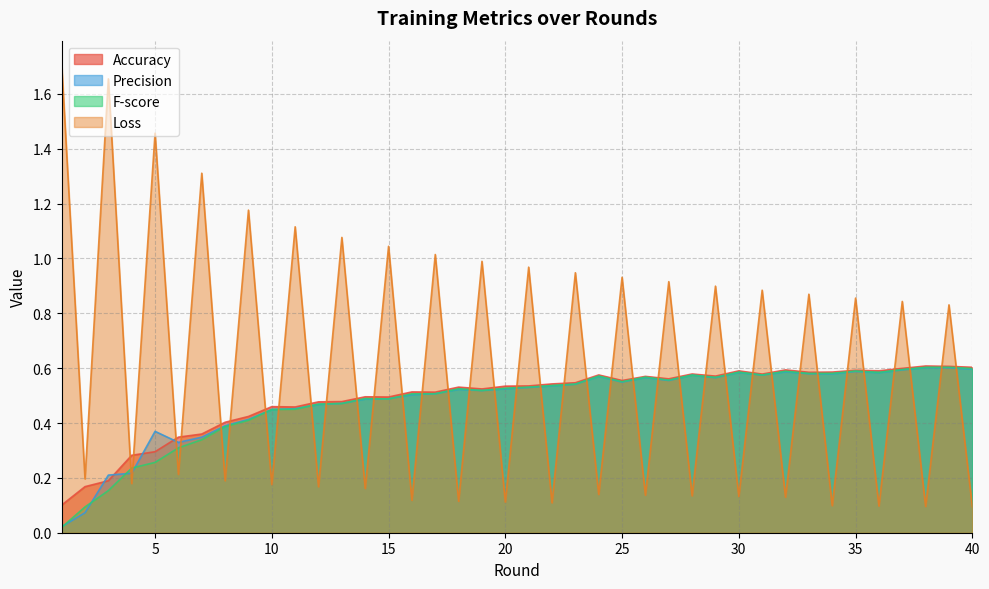

Between which two adjacent categories do Loss and Precision first intersect?

3 and 4